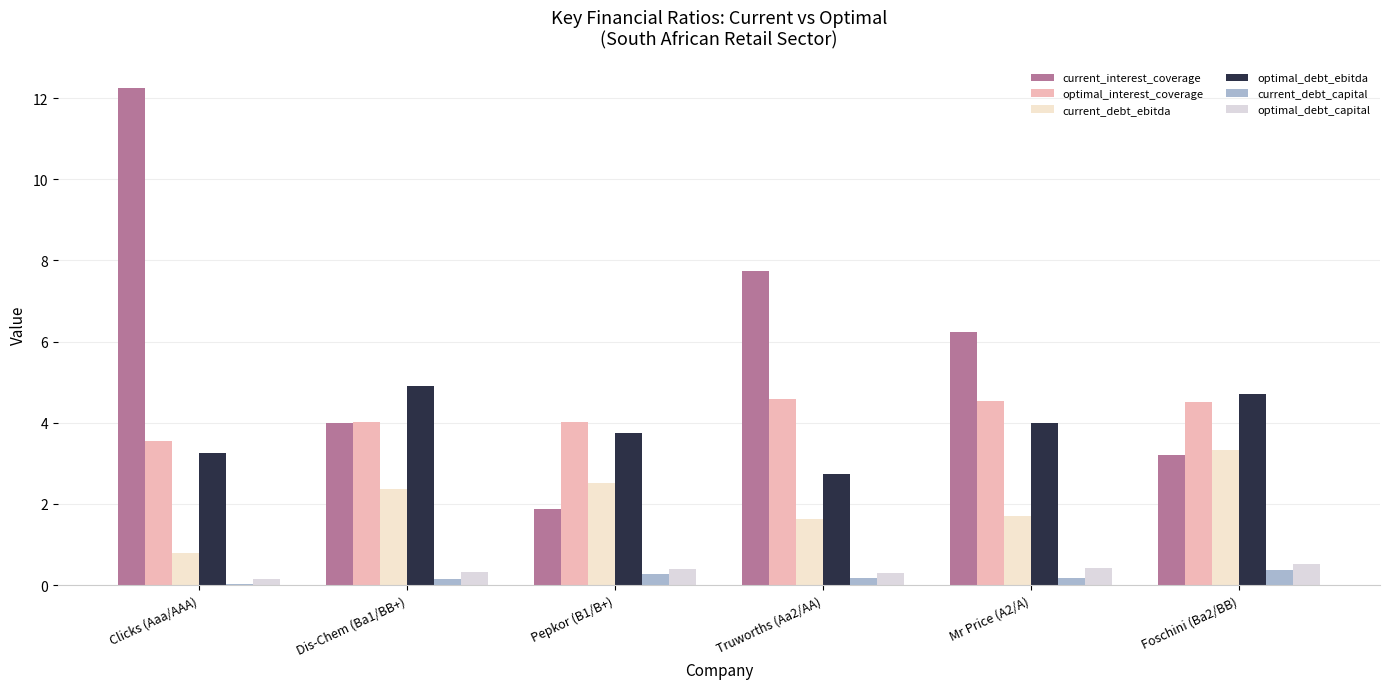

What is the difference between the maximum and minimum values in the current_debt_capital series?

0.3